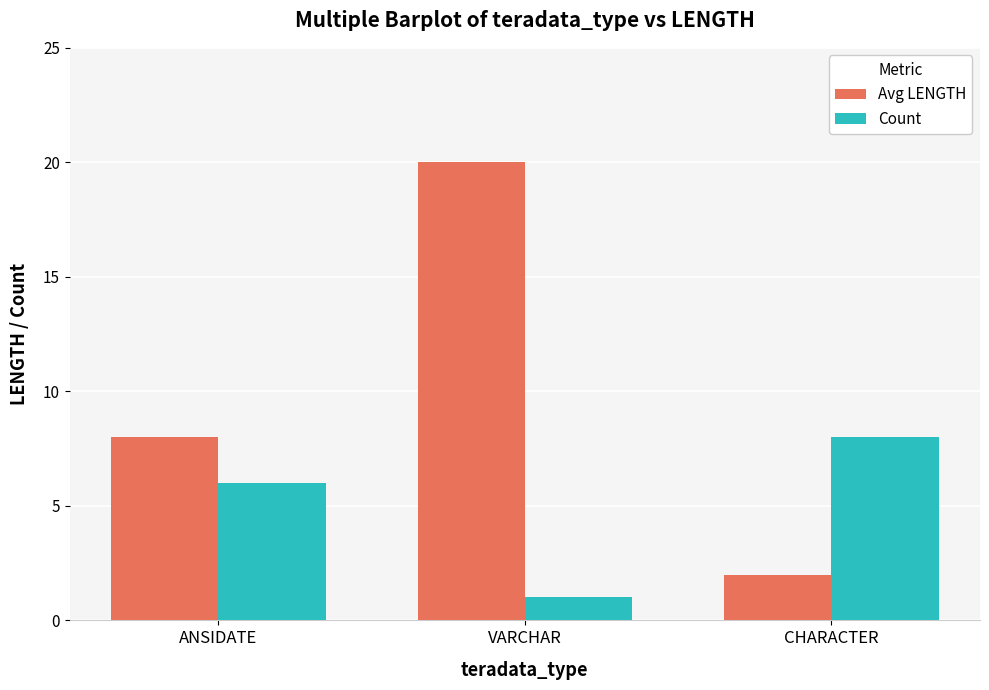

What is the sum of the Count values at VARCHAR and CHARACTER?

9